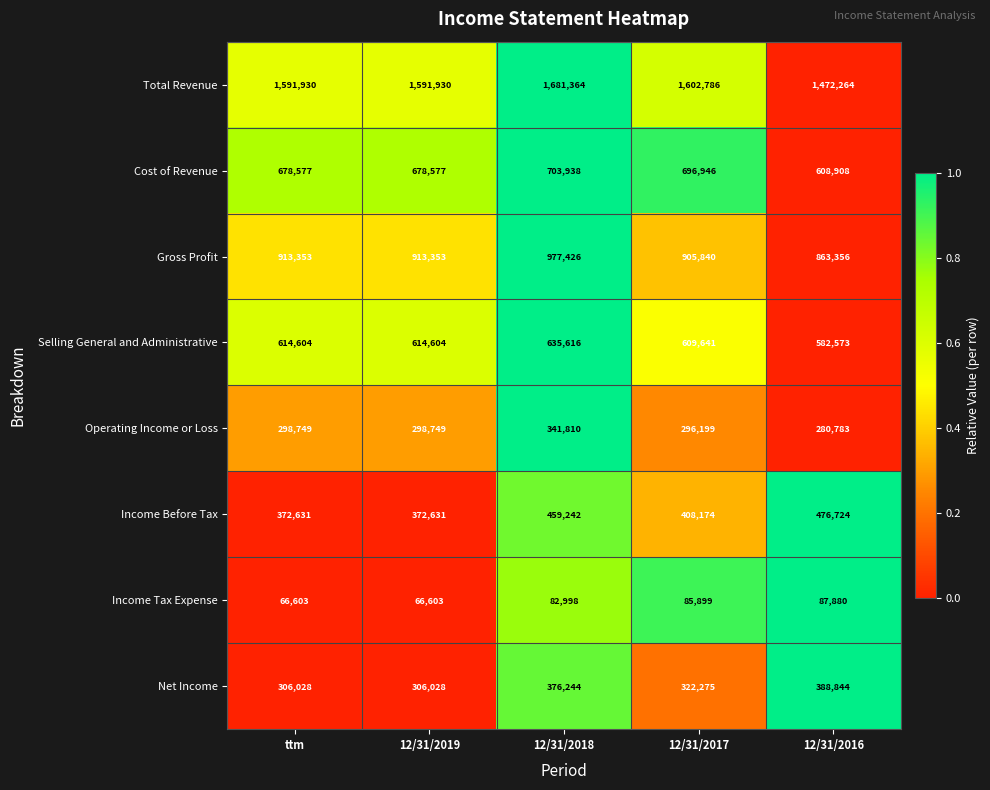

What is the average value of the Net Income series?

339884